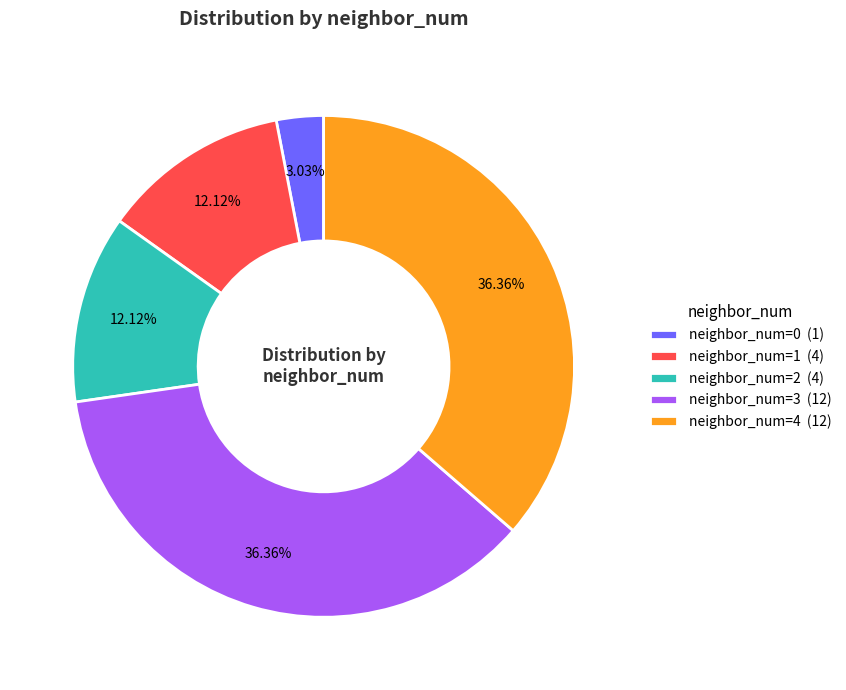

What is the ratio of the value at neighbor_num=4 (12) to the value at neighbor_num=1 (4)?

3.0